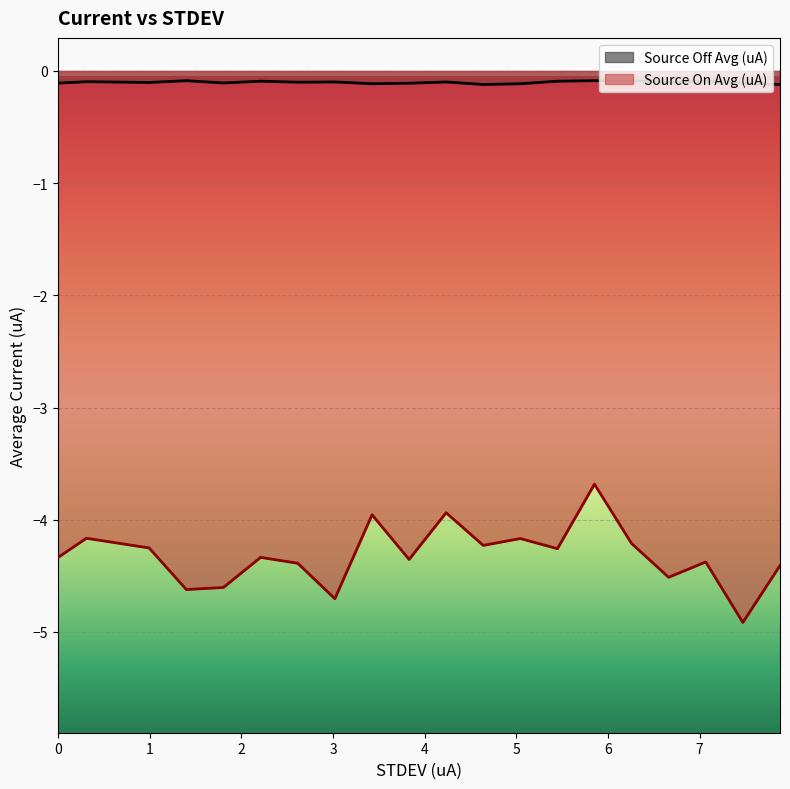

How many distinct data groups are displayed?

2